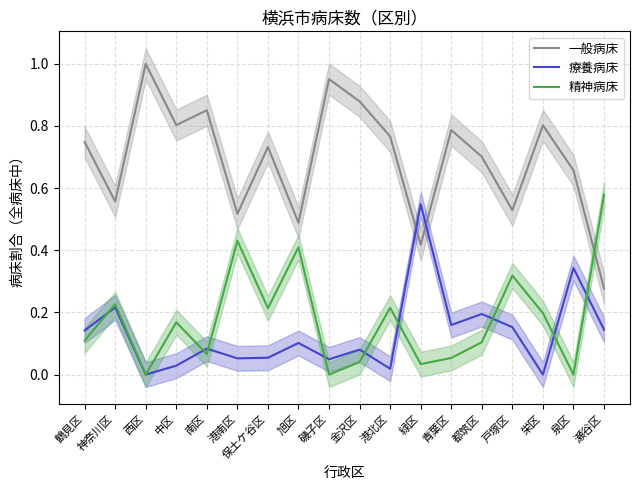

What is the spread (max minus min) of values at 南区?

0.8